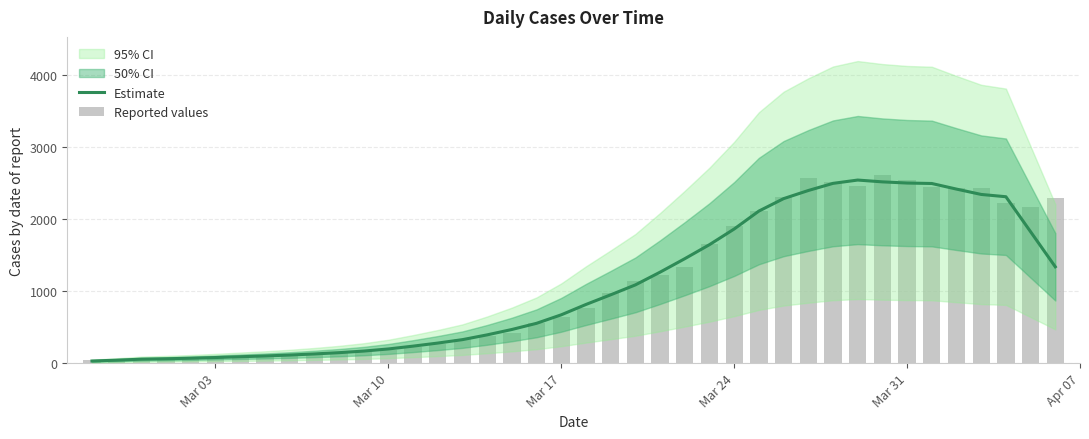

What is the maximum value shown in the chart?

2613.0